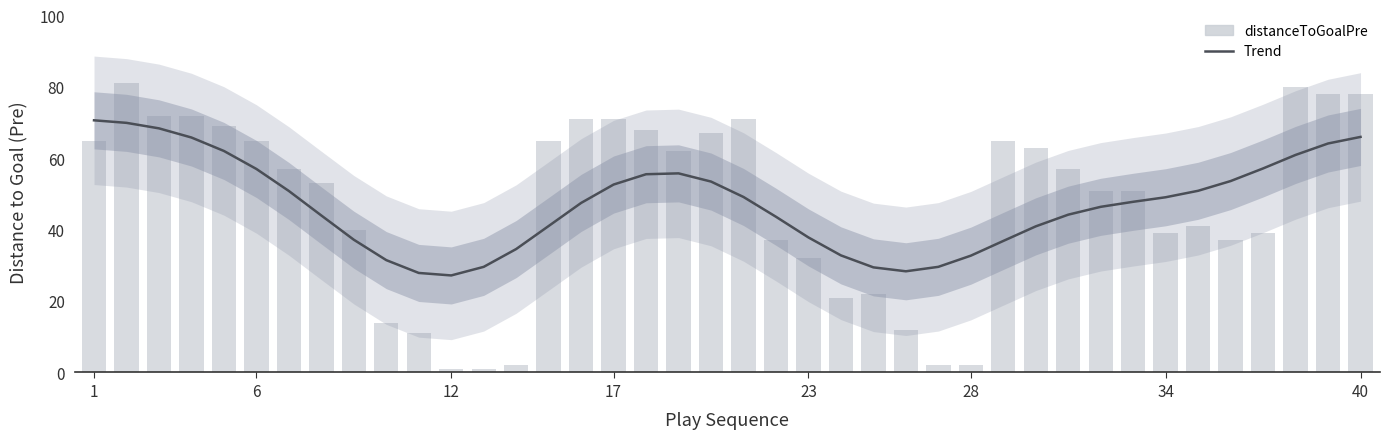

What is the minimum value shown in the chart?

1.0